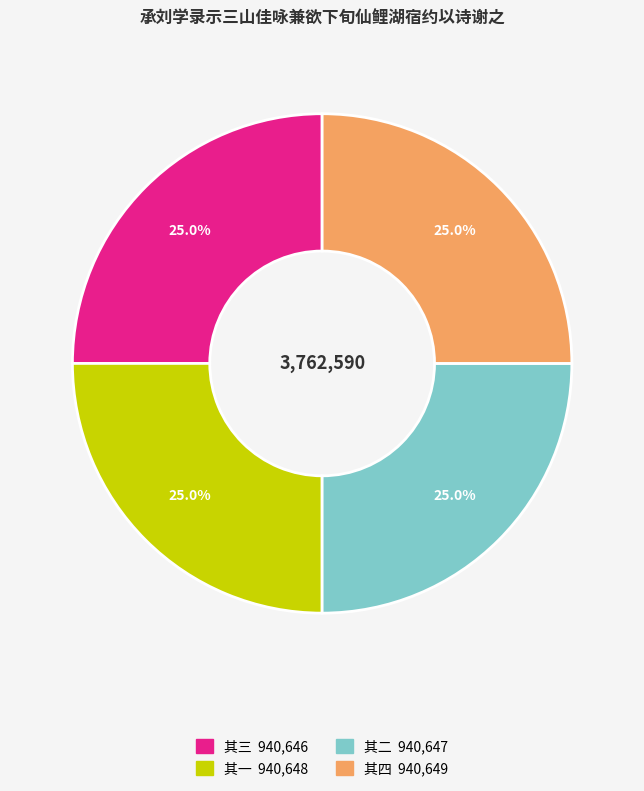

How many slices are in this pie chart?

4